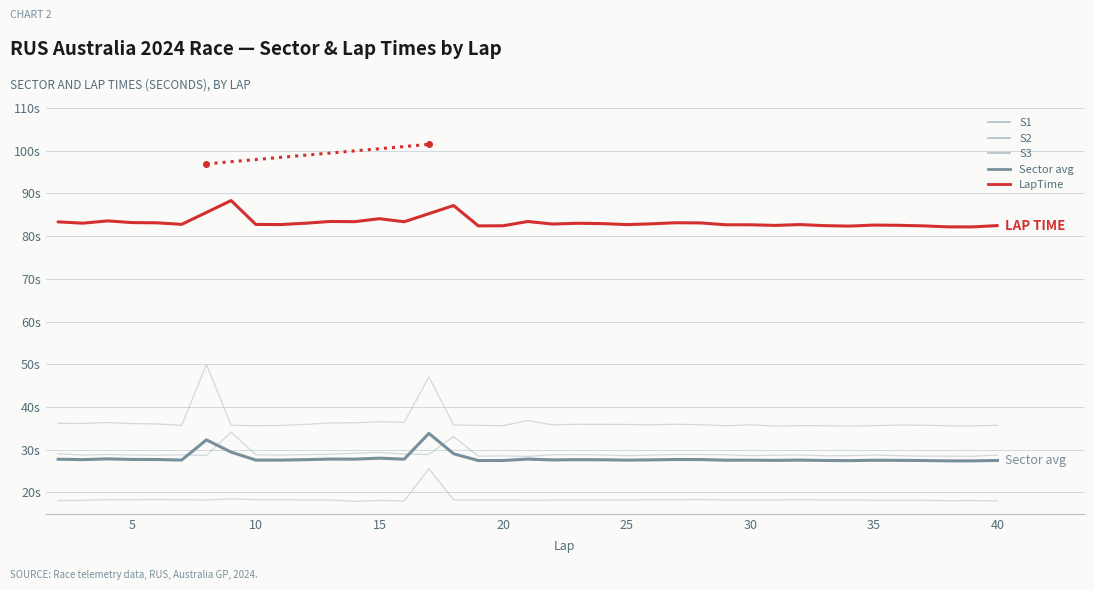

What is the value of the S2 point at the 35th from the left?

18.2